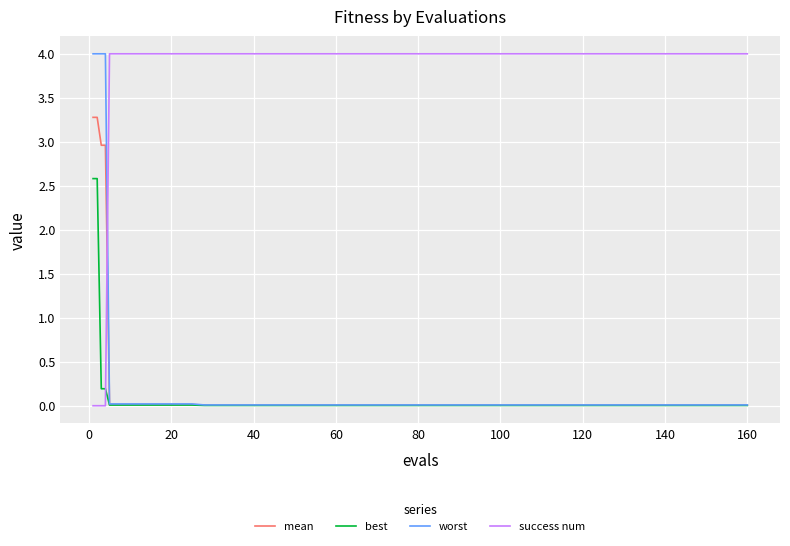

What are all the series names shown in the legend?

mean, best, worst, success num